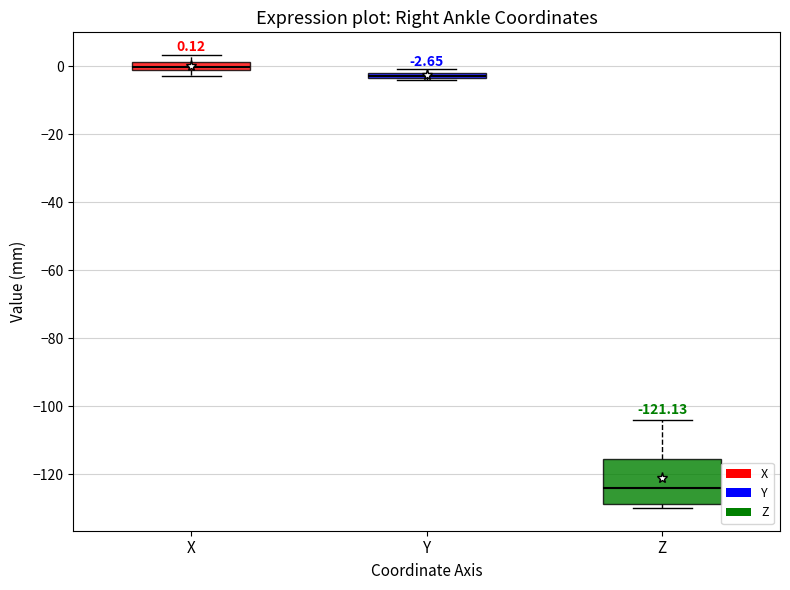

Comparing the boxes themselves (not the whiskers), which one is the tallest?

Z